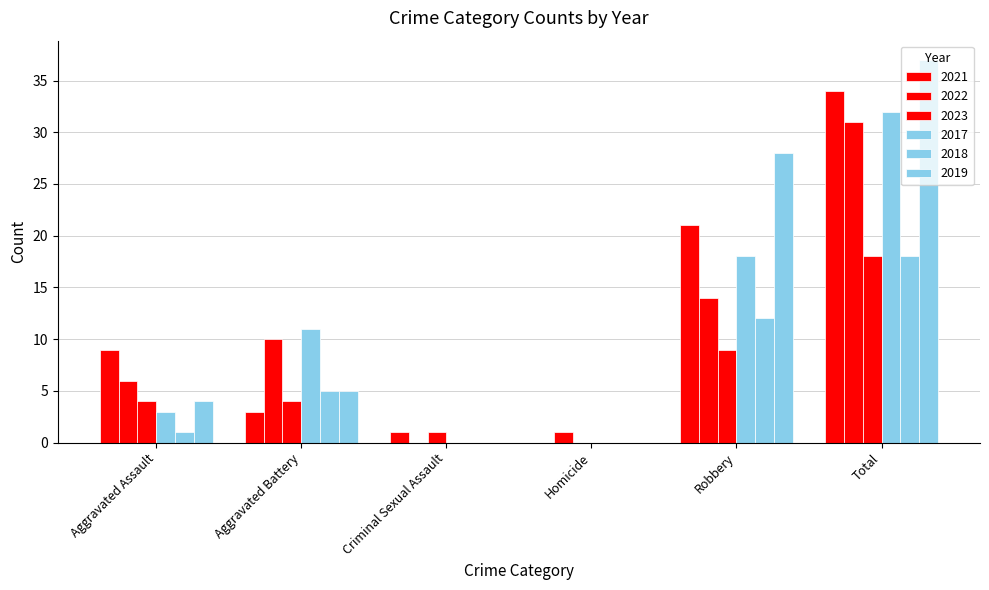

How many groups of bars are there?

6